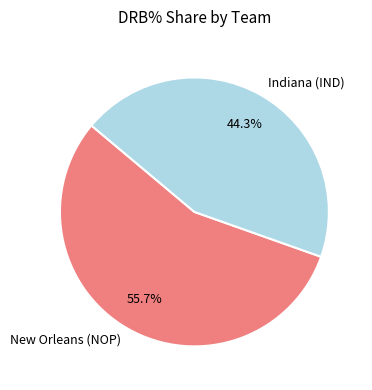

What percentage is NOT represented by Indiana (IND)?

55.7%